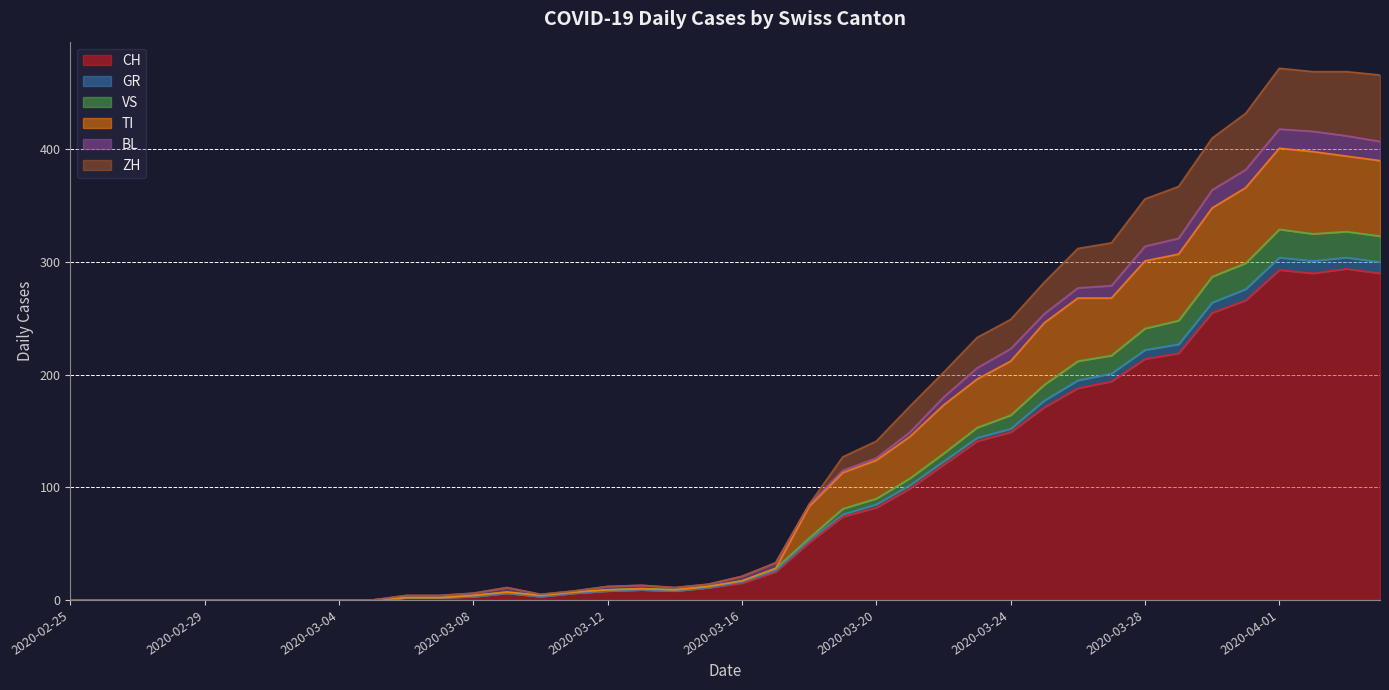

At which label is GR closest to 164?

2020-03-24